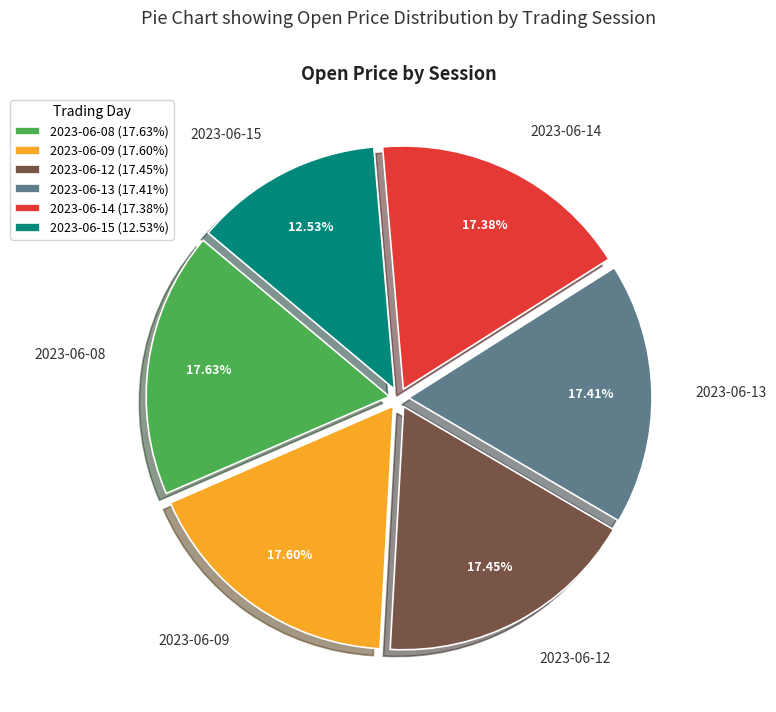

To the nearest percent, what is the average slice percentage?

17%